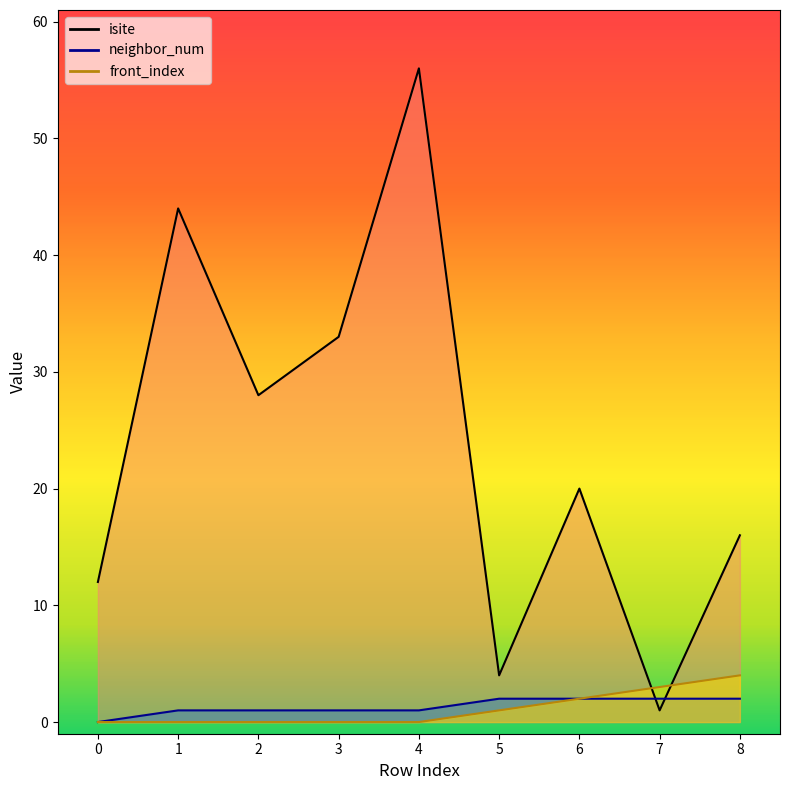

Which series changed the most between 5 and 8?

isite